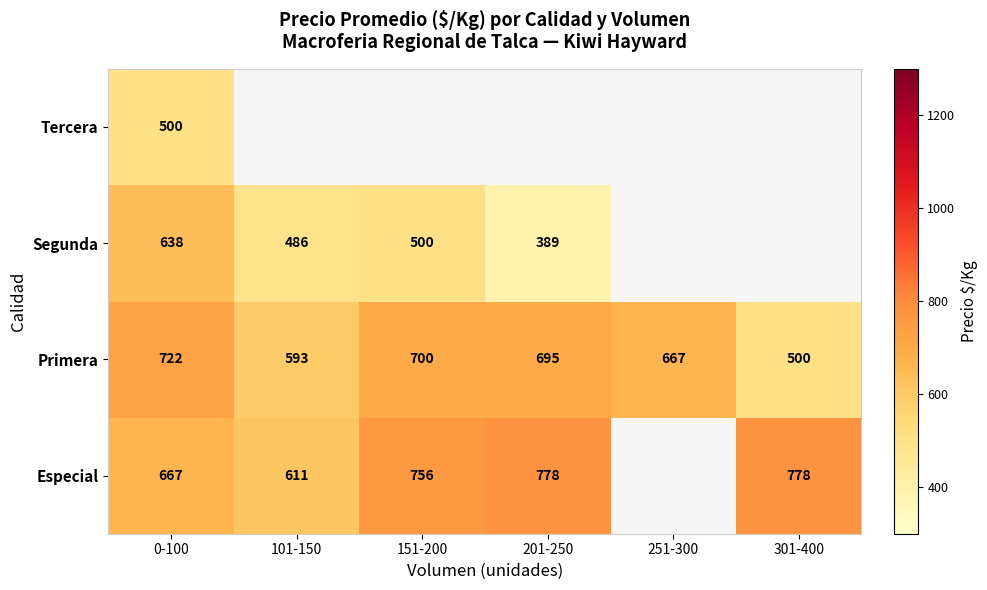

What is the average value of the Primera series?

646